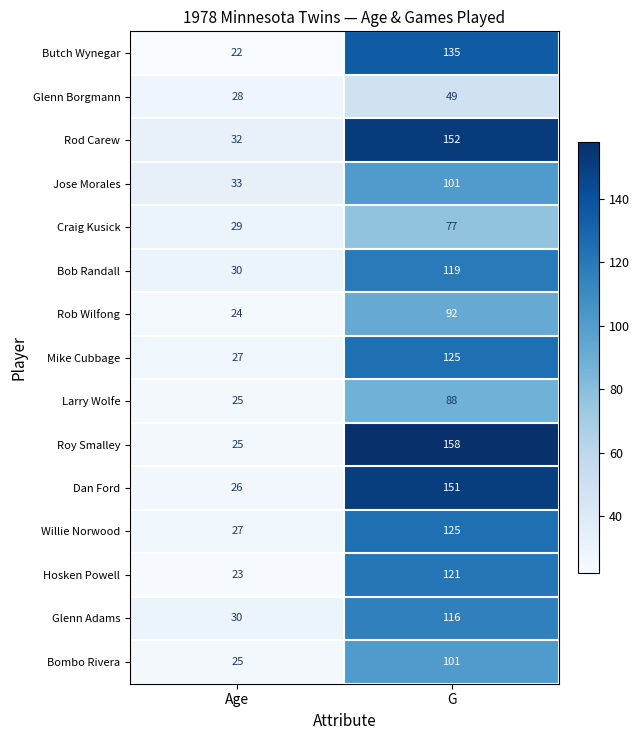

How many data points in Larry Wolfe are less than 88?

1